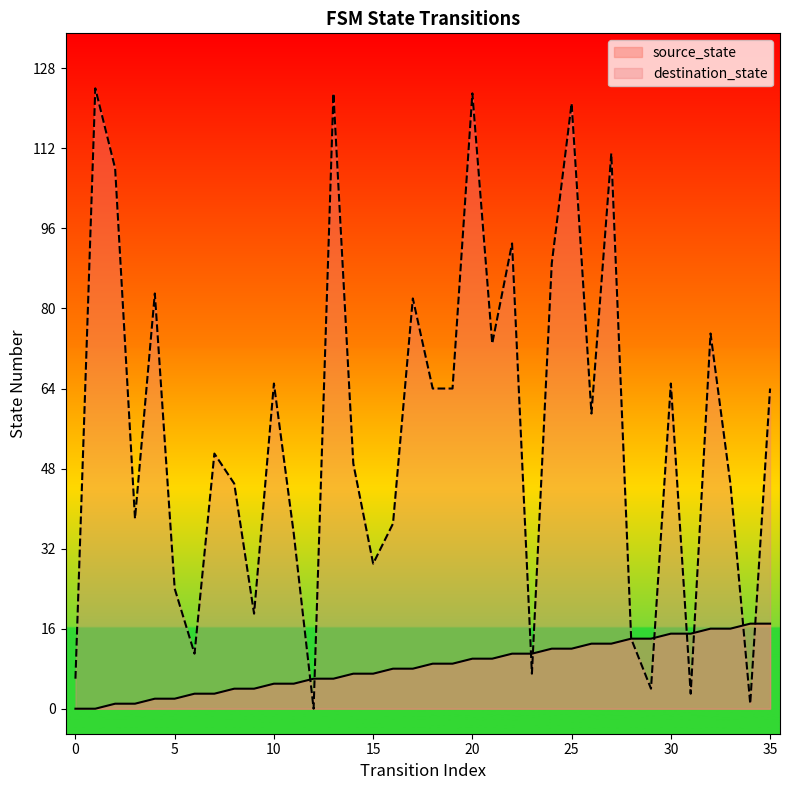

Which has a higher value, 1 or 2?

2